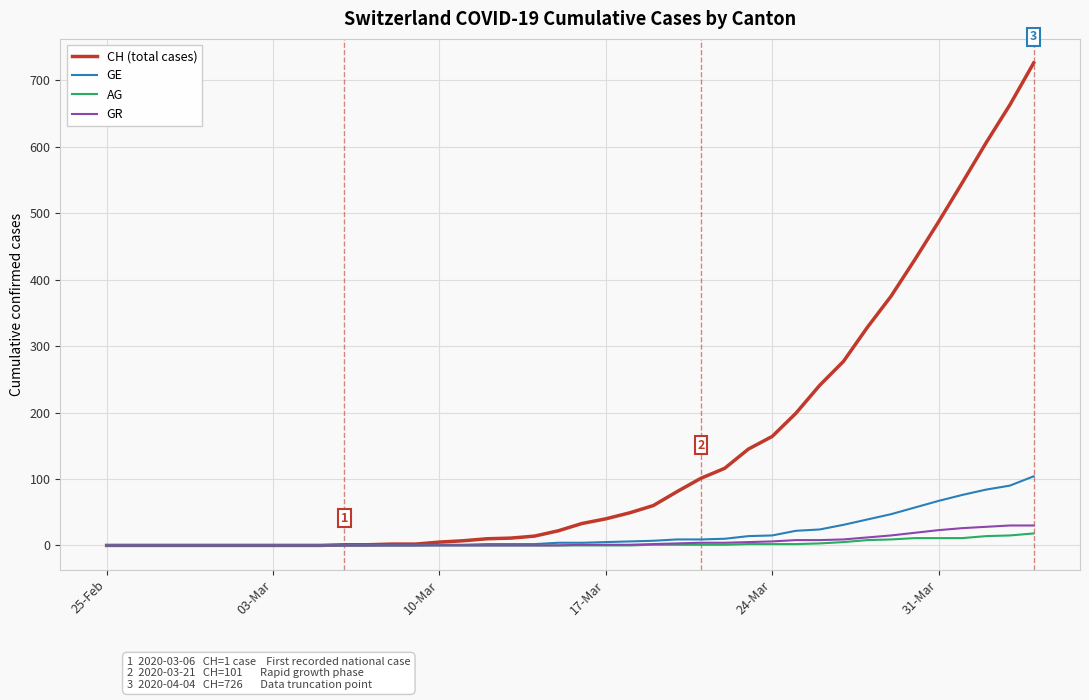

What is the maximum value shown in the chart?

726